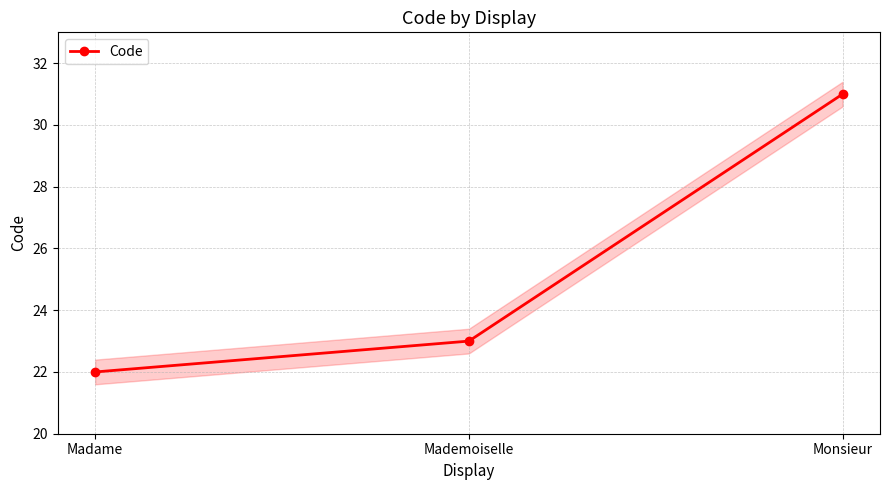

Read the value at Monsieur.

31